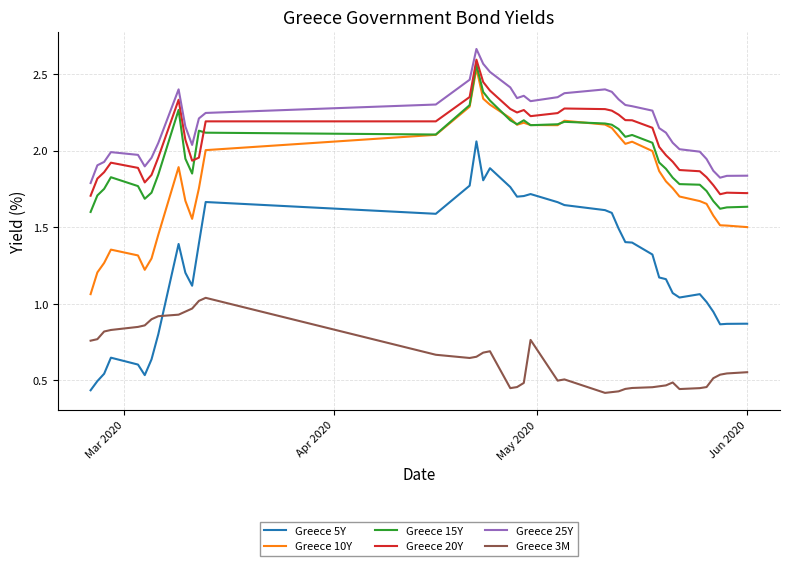

True or false: Greece 20Y and Greece 5Y intersect in this chart.

False